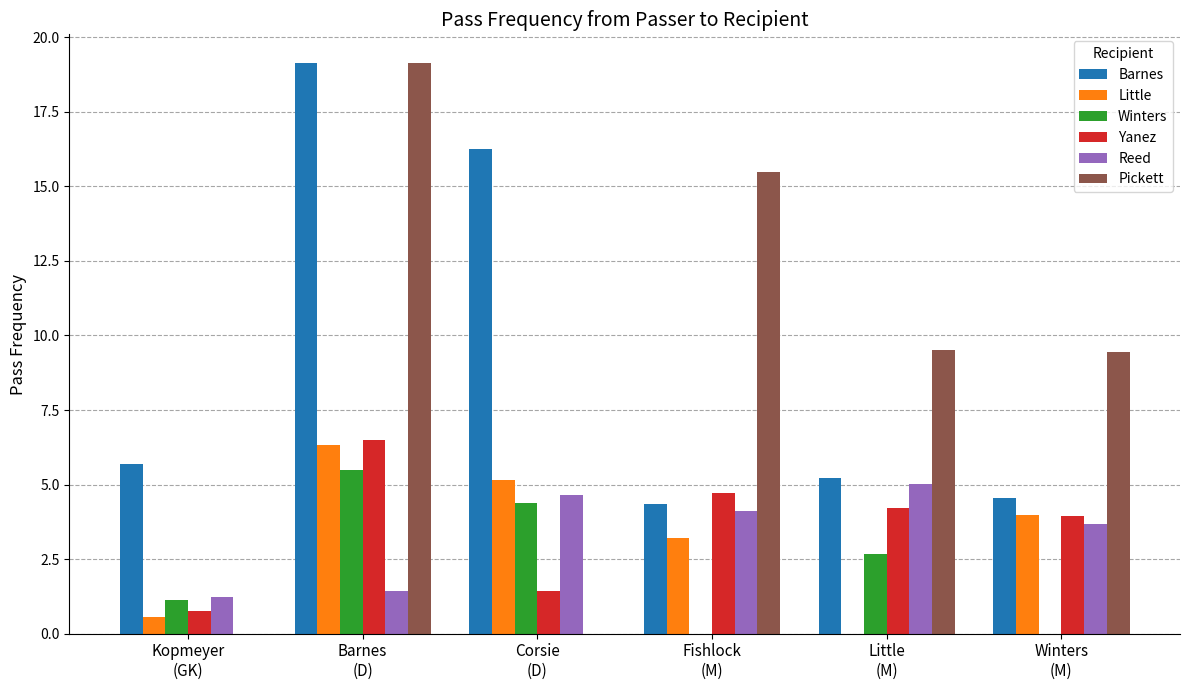

What is the spread (max minus min) of values at Kopmeyer
(GK)?

5.7